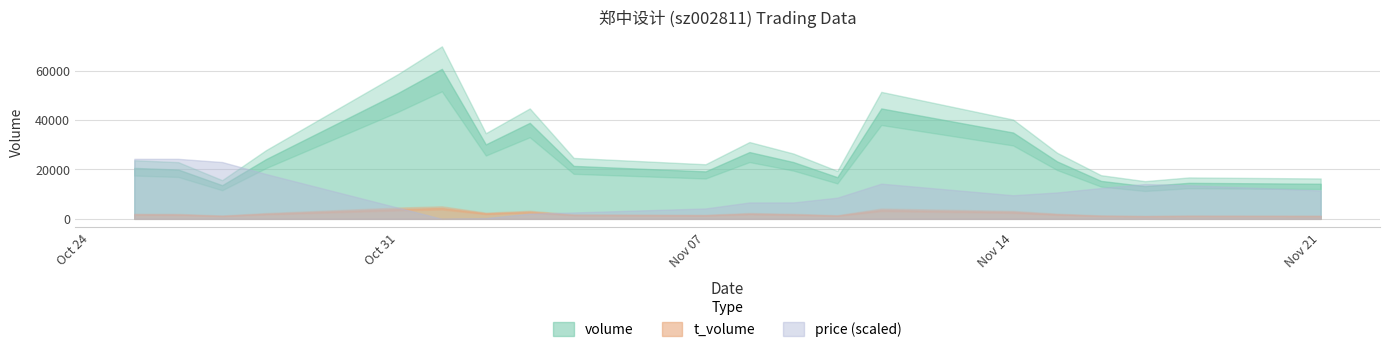

Is the value of volume at 2022-11-02 greater than the value of price at 2022-10-28?

Yes